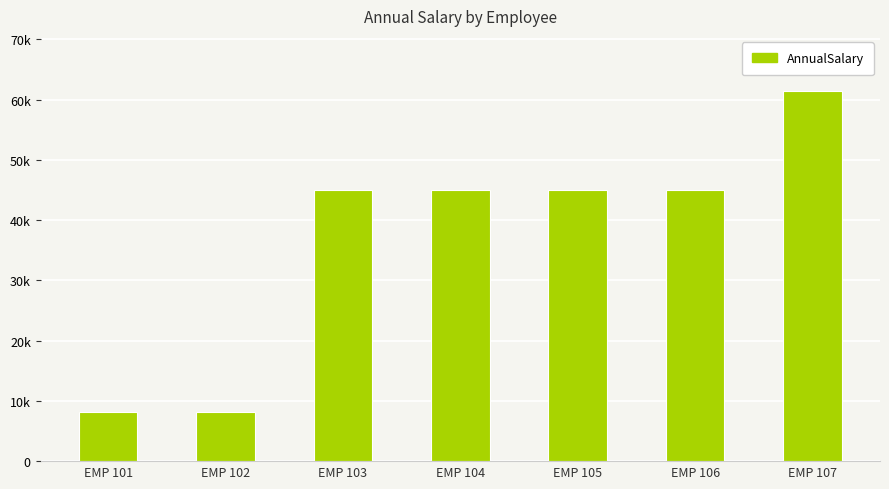

What is the approximate value at EMP 101?

8179.1